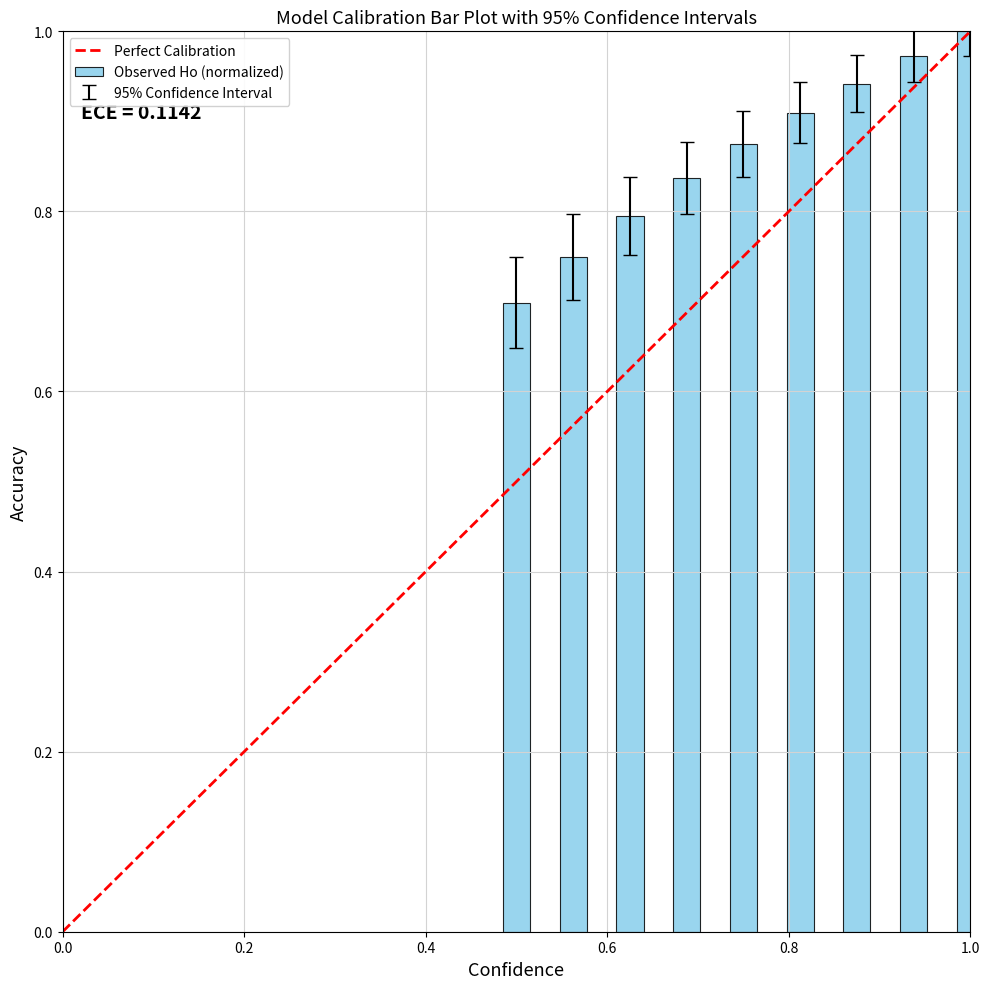

What is the difference between the maximum and minimum values in the Observed Ho (normalized) series?

0.3